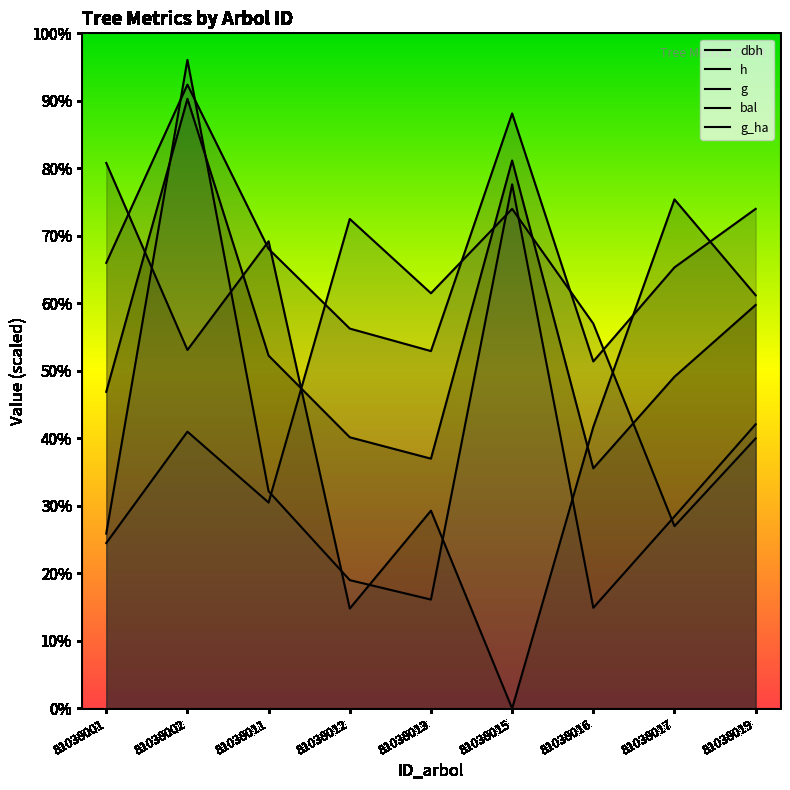

How many values in the g series are below 170?

4